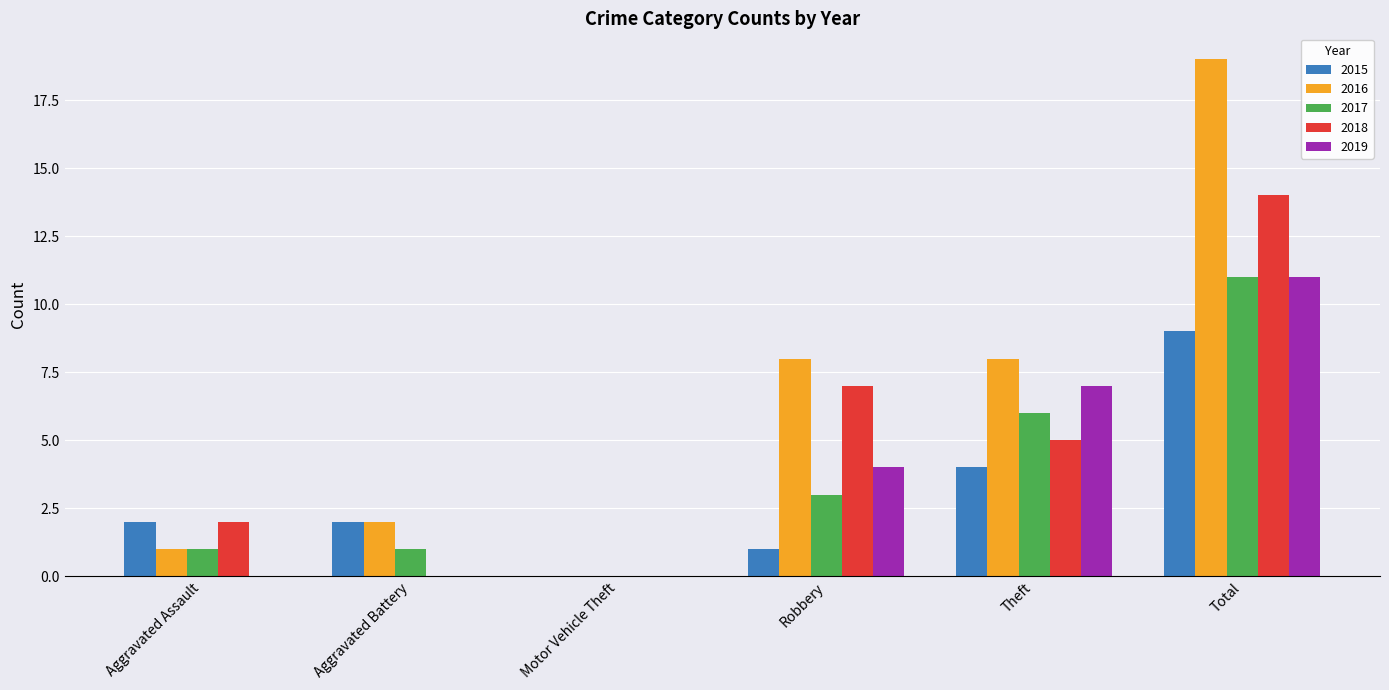

What is the sum of all 2018 values?

28